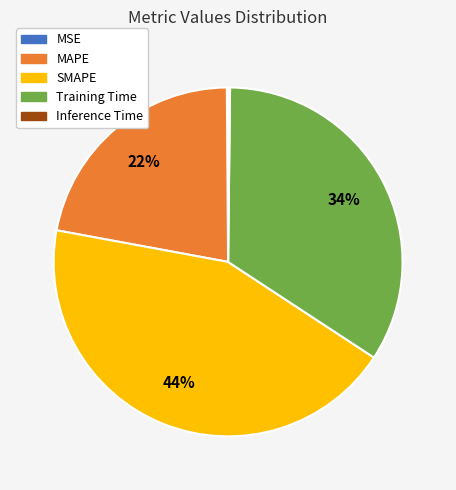

What is the largest slice in the pie chart?

SMAPE